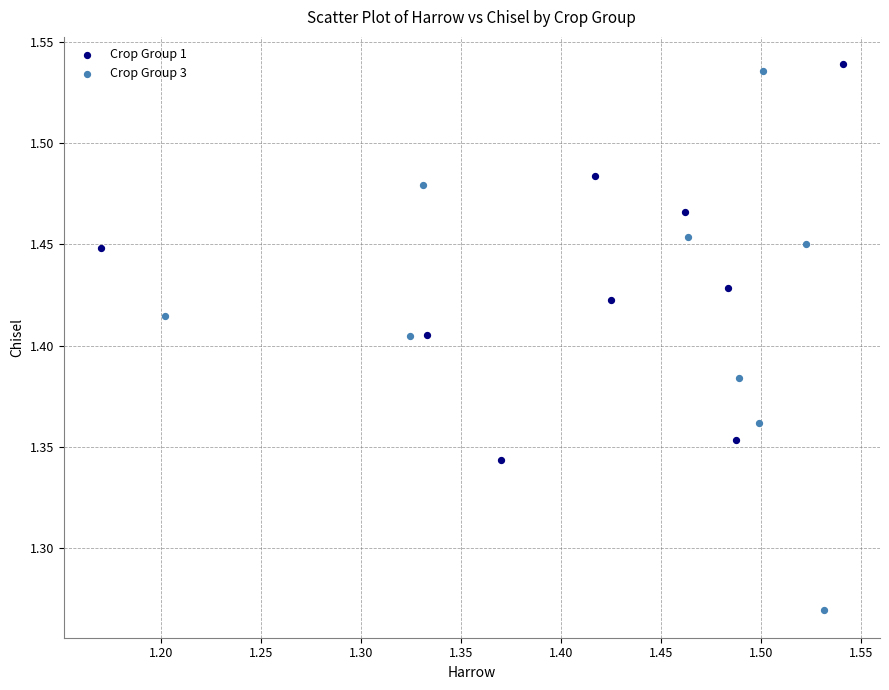

Which series contains the highest Y value?

Crop Group 1